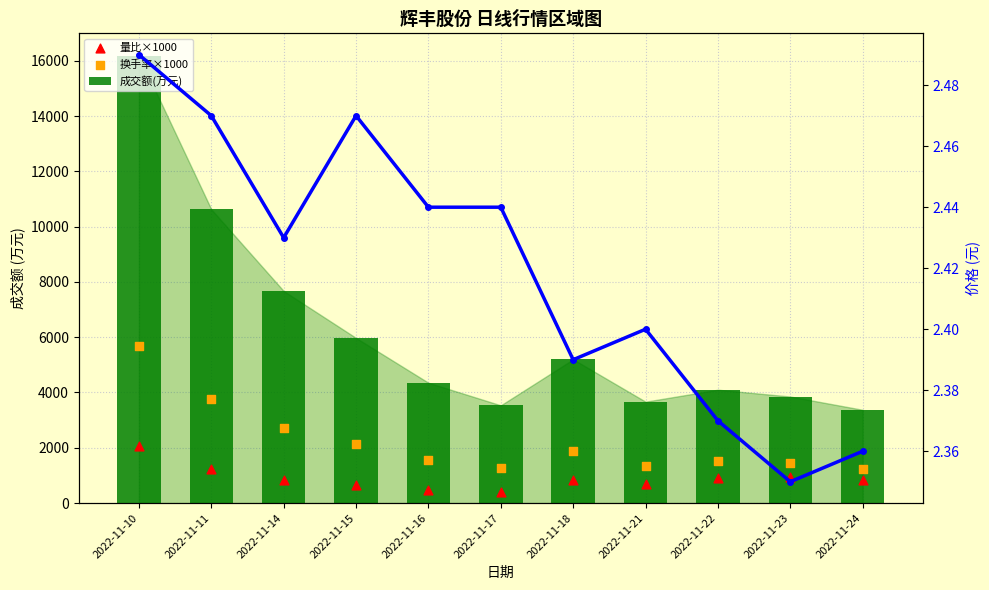

Which series has the largest total across all categories?

成交额(万元)